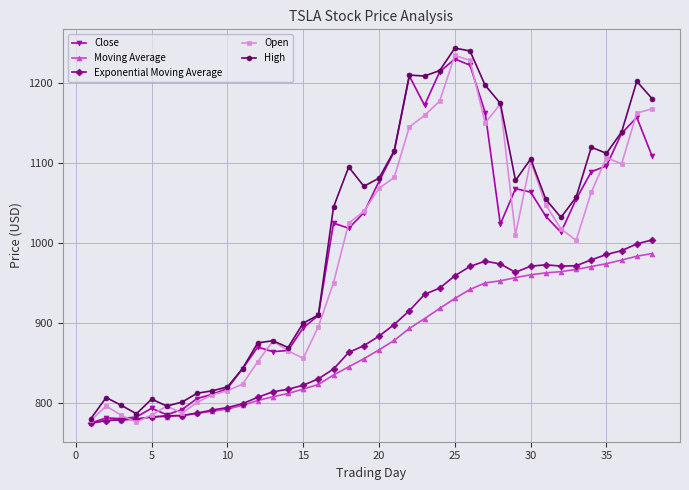

Is this an area chart (filled region under the line)?

No